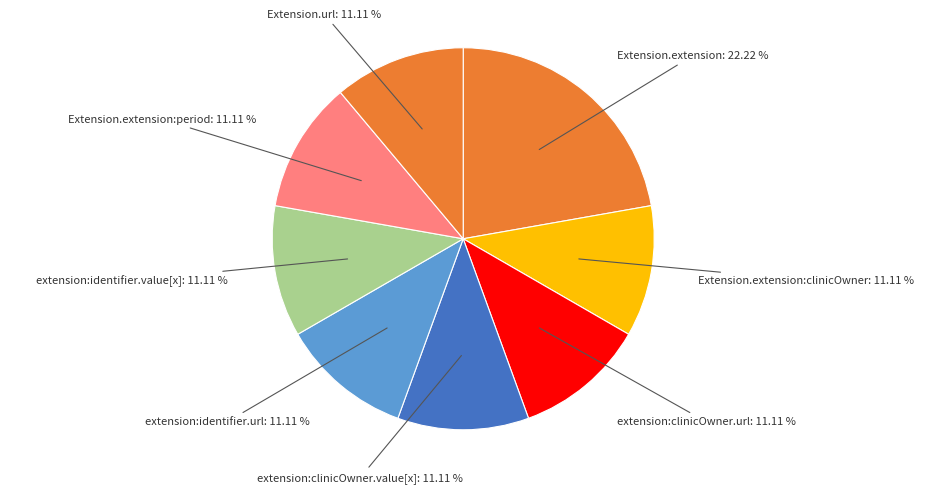

Count the number of slices in the pie.

8